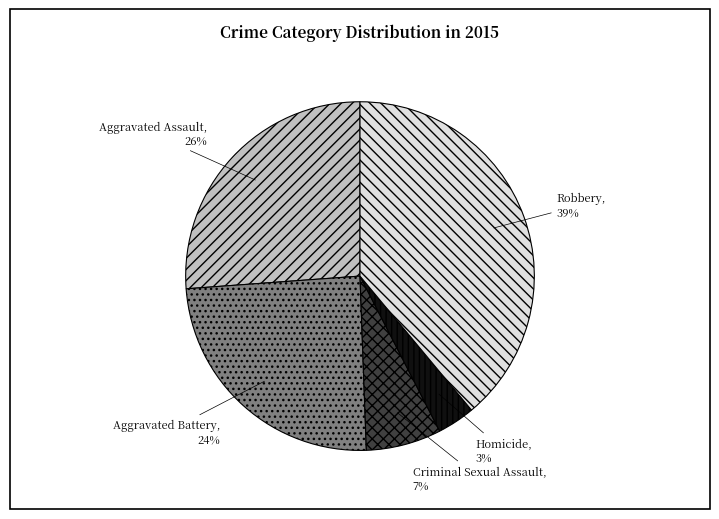

Is it true that Aggravated Assault is 26% of the pie?

True